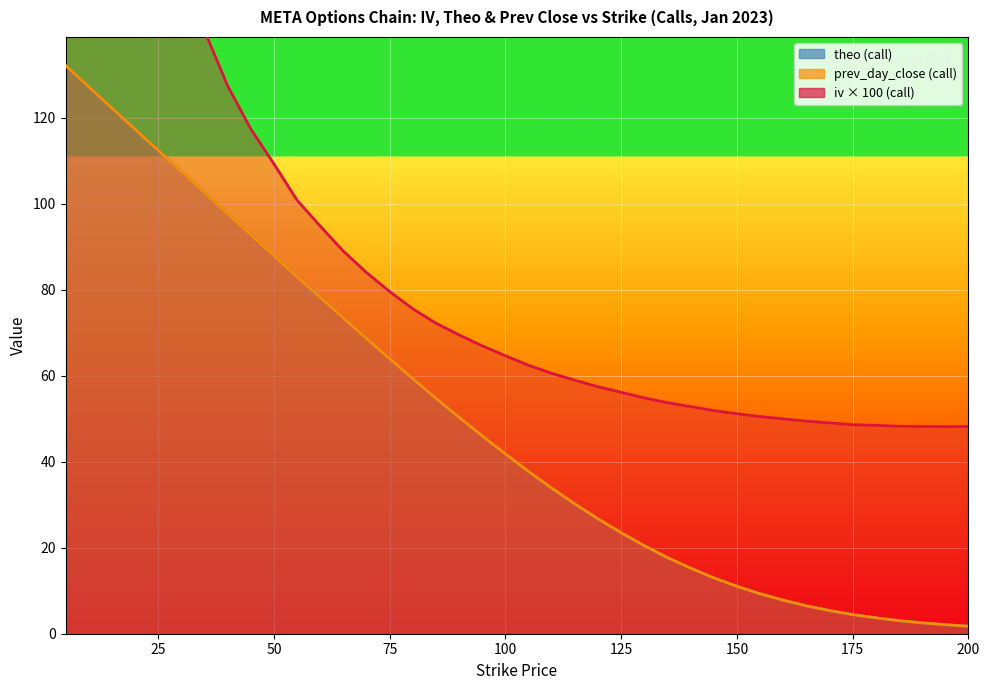

Reading right to left, what are all the values shown in this chart?

iv: 48.2	48.2	48.2	48.2	48.5	48.6	49.0	49.5	50.0	50.5	51.2	51.9	52.8	53.7	54.9	56.1	57.4	59.0	60.6	62.4	64.6	67.0	69.5	72.2	75.6	79.6	84.0	89.0	94.8	100.8	109.3	117.4	127.5	140.3	155.0	172.6	193.8	222.7	269.5	363.0
theo: 1.7	2.1	2.5	3.0	3.7	4.4	5.4	6.5	7.8	9.3	11.0	13.0	15.2	17.7	20.5	23.5	26.7	30.2	33.9	37.7	41.8	46.0	50.4	54.8	59.3	64.0	68.7	73.4	78.2	83.0	87.9	92.8	97.7	102.6	107.5	112.4	117.4	122.3	127.2	132.2
prev_day_close: 1.7	2.1	2.5	3.0	3.7	4.5	5.4	6.5	7.8	9.3	11.0	13.0	15.2	17.7	20.5	23.5	26.7	30.2	33.9	37.8	41.8	46.0	50.4	54.8	59.3	64.0	68.7	73.4	78.2	83.0	87.9	92.8	97.7	102.6	107.5	112.5	117.4	122.3	127.2	132.2